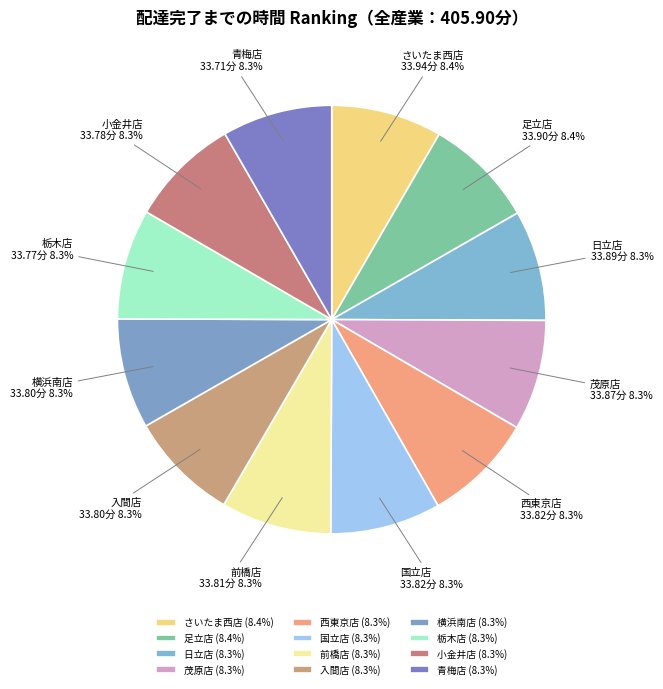

Combined, do 横浜南店 and 西東京店 account for over 50%?

No